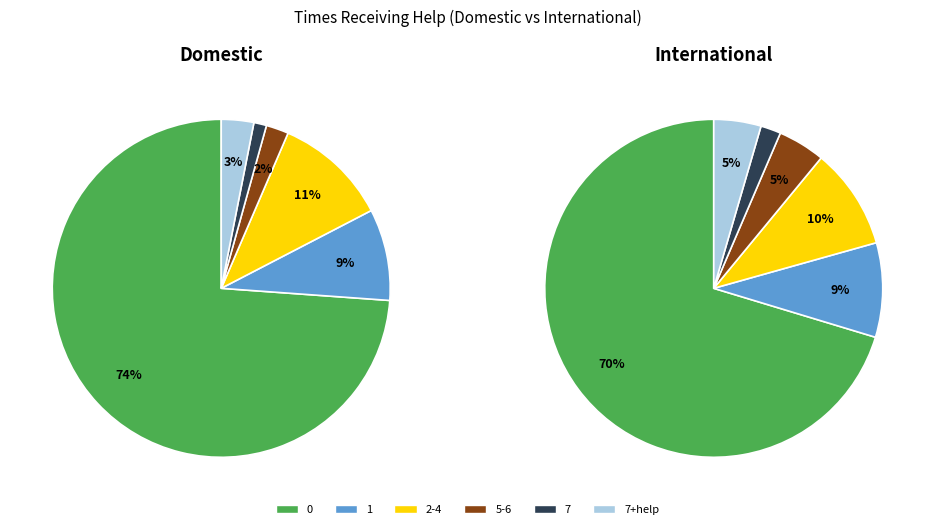

To the nearest percent, what is the combined percentage of International and Domestic?

100%